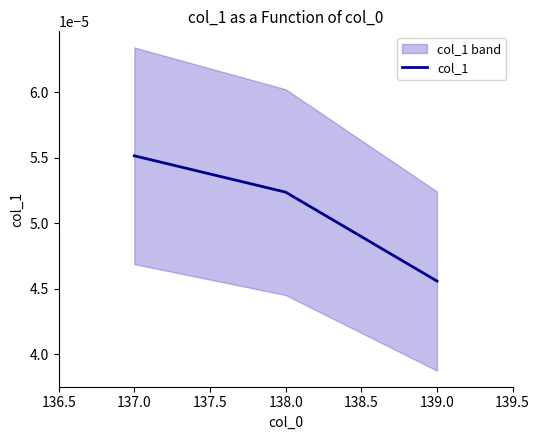

Does the chart have visible grid lines?

No